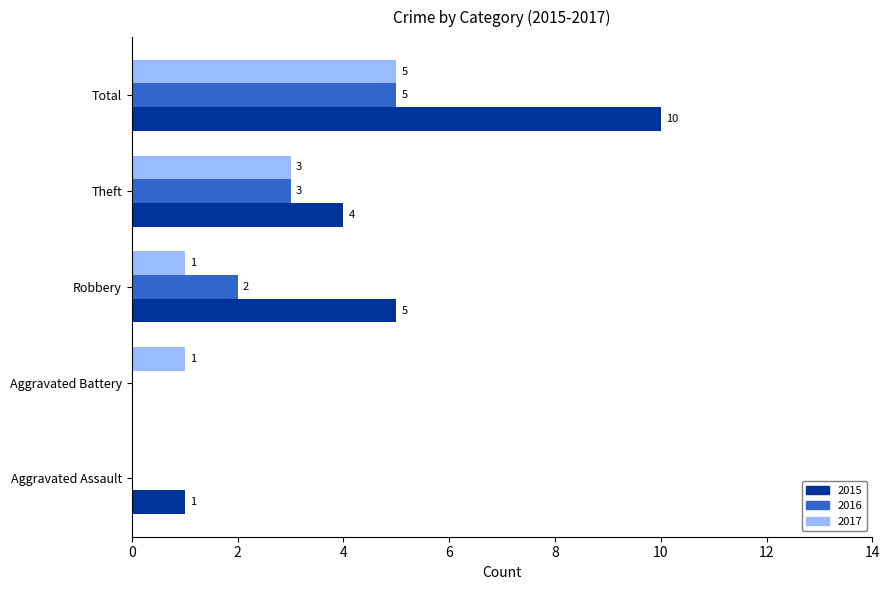

Between Aggravated Assault and Robbery, which series saw the biggest shift?

2015